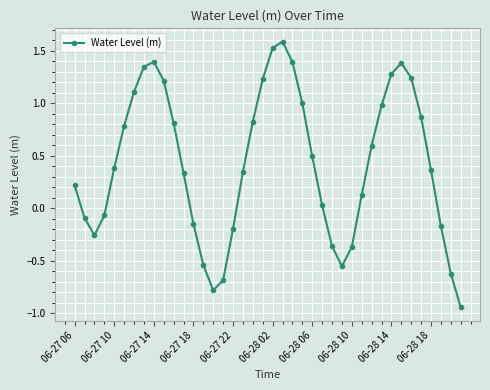

How many points are higher than both their immediate neighbors (excluding endpoints)?

3